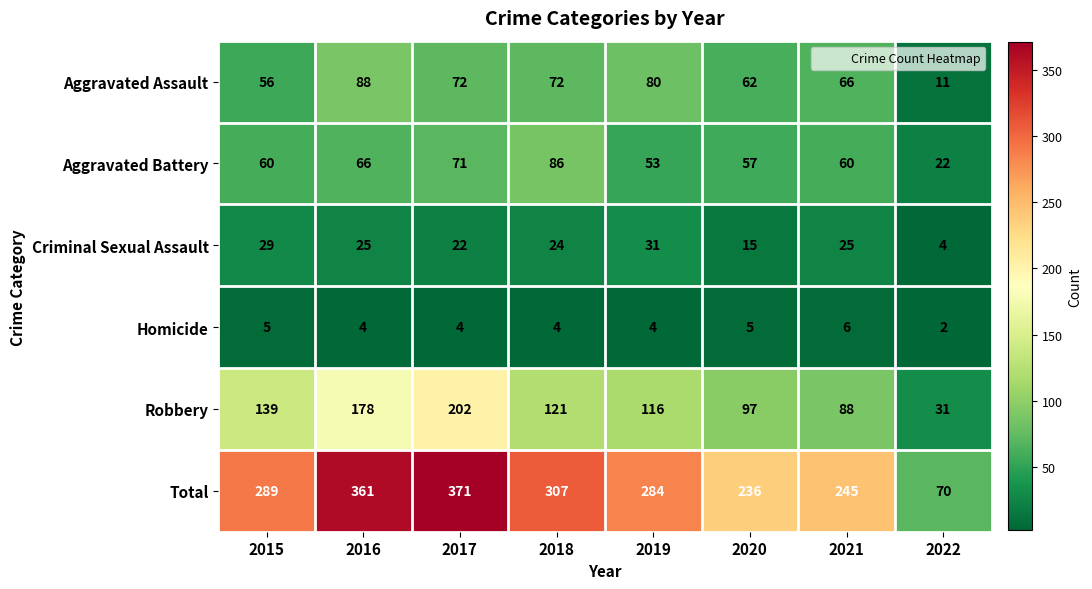

At how many categories does at least one series exceed 165?

7